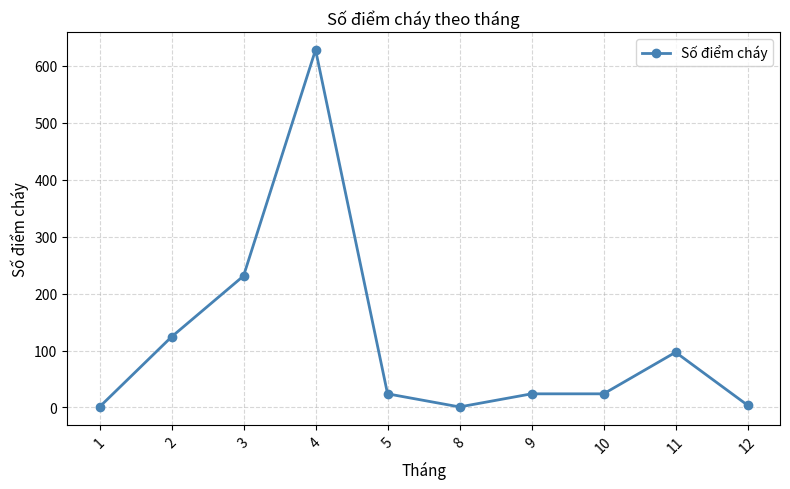

What is the ratio of the value at 10 to the value at 12?

6.0